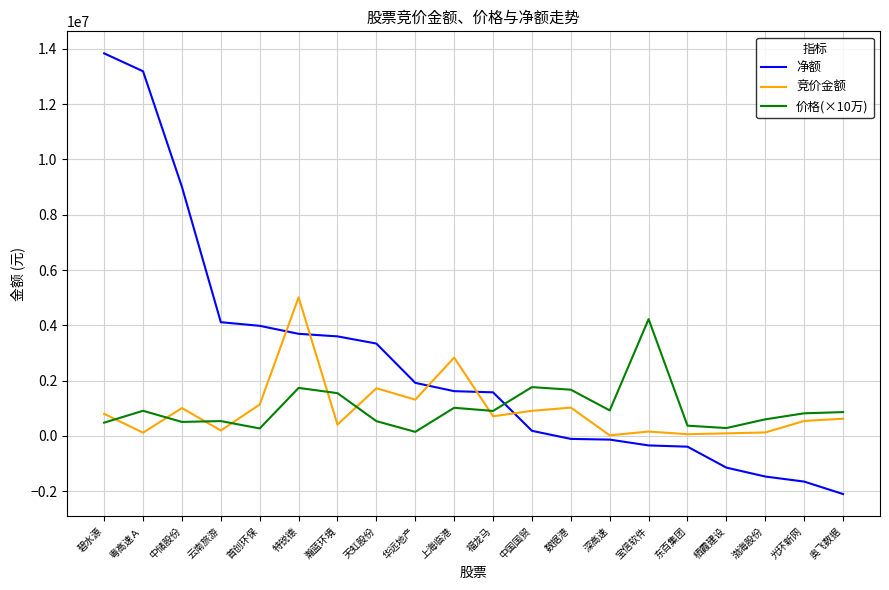

At which label does 价格(×10万) first exceed 863000?

粤高速Ａ